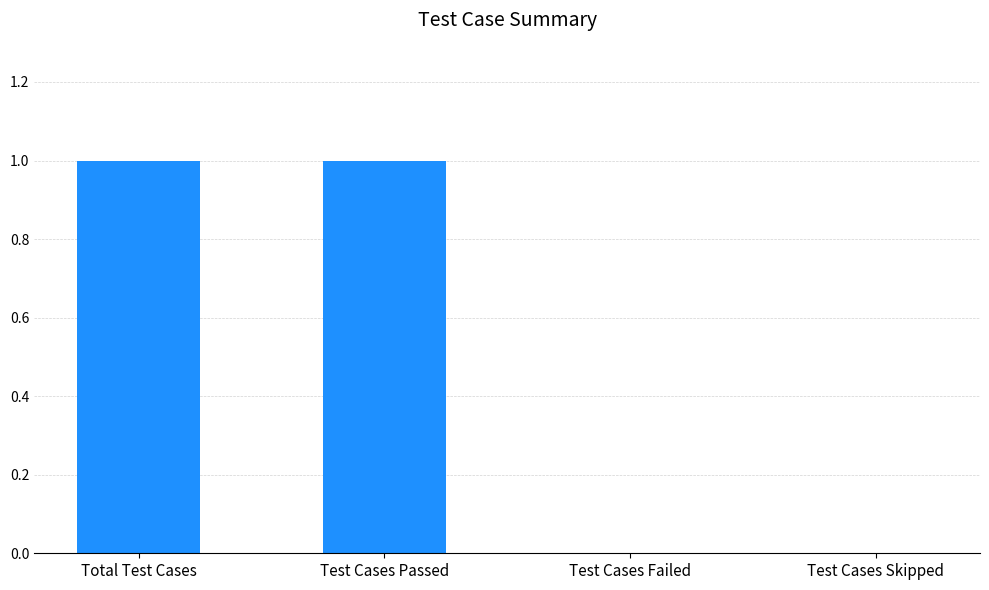

The chart shows a value of 1 at Total Test Cases. True or false?

True